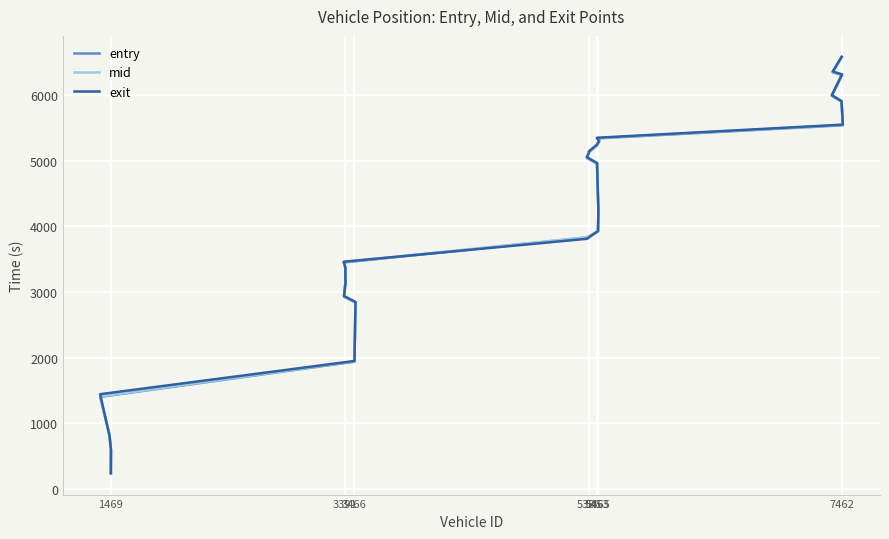

What is the sum of all mid values?

110633.6